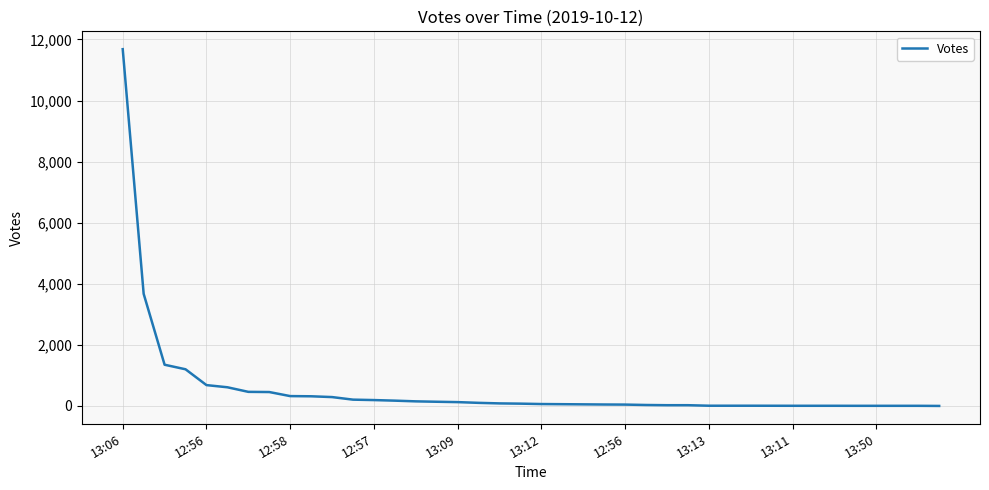

What is the maximum value shown in the chart?

11681